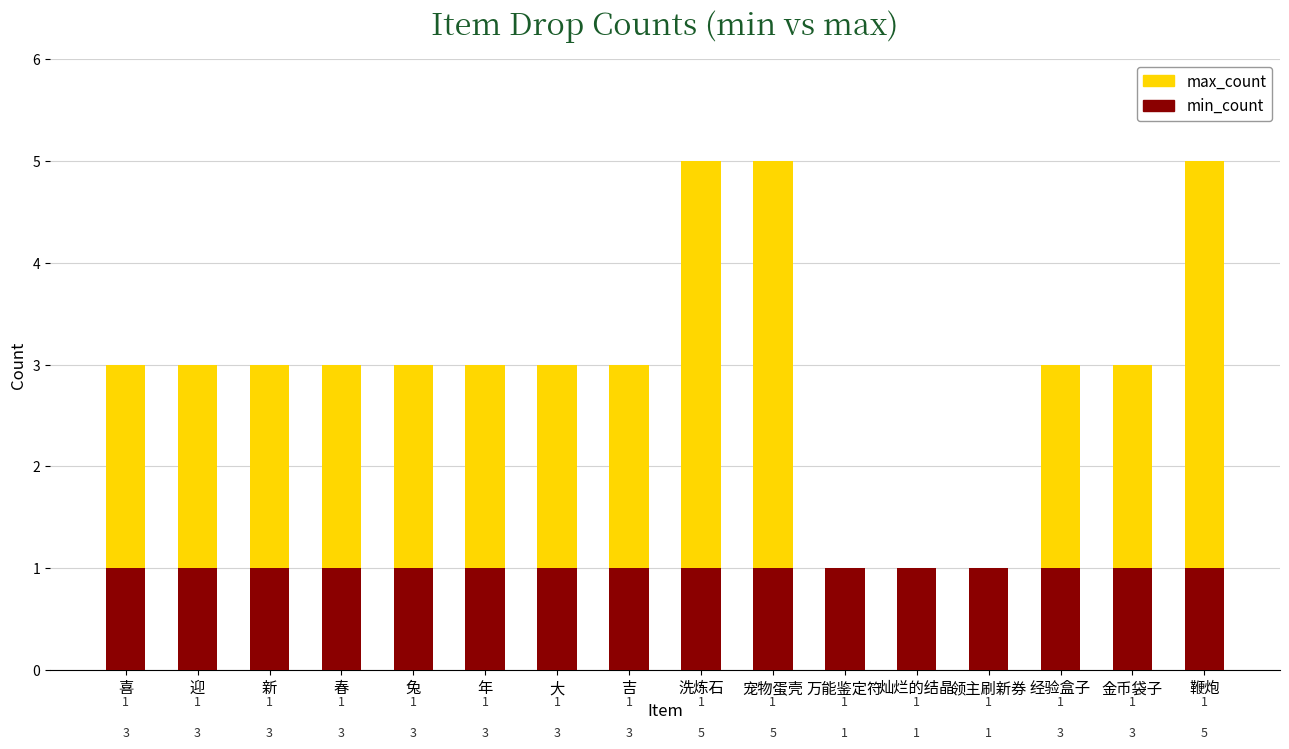

Does the chart contain stacked bars?

Yes